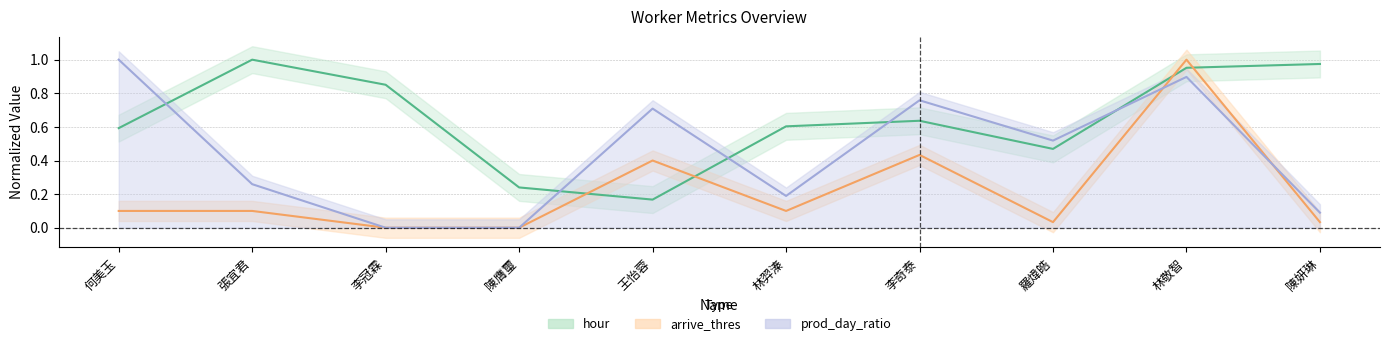

What are all the series names shown in the legend?

hour, prod_day_ratio, arrive_thres